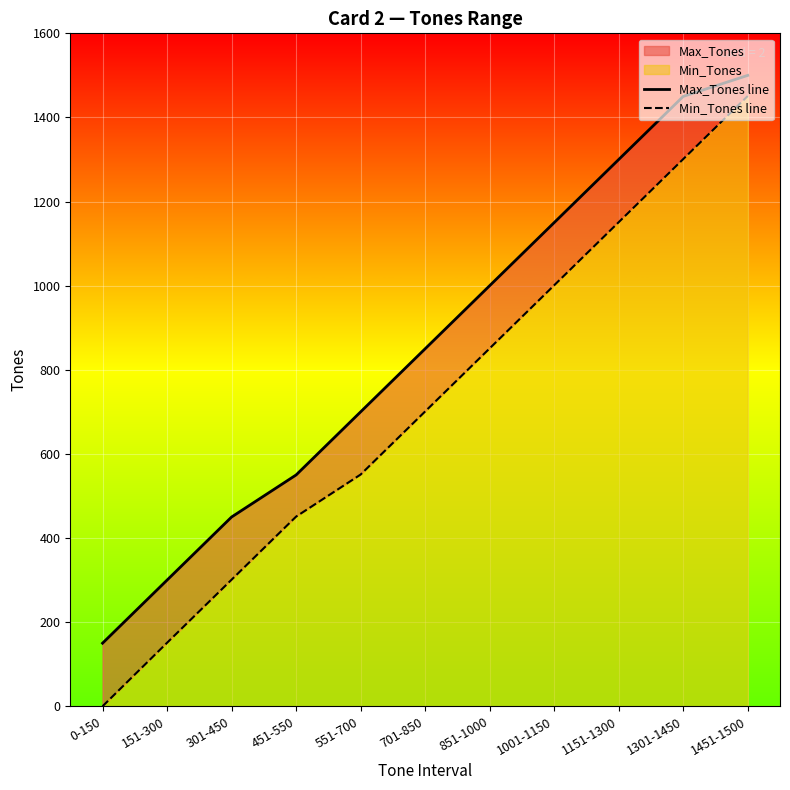

True or false: Min_Tones line has a value of 230 at 151-300.

False